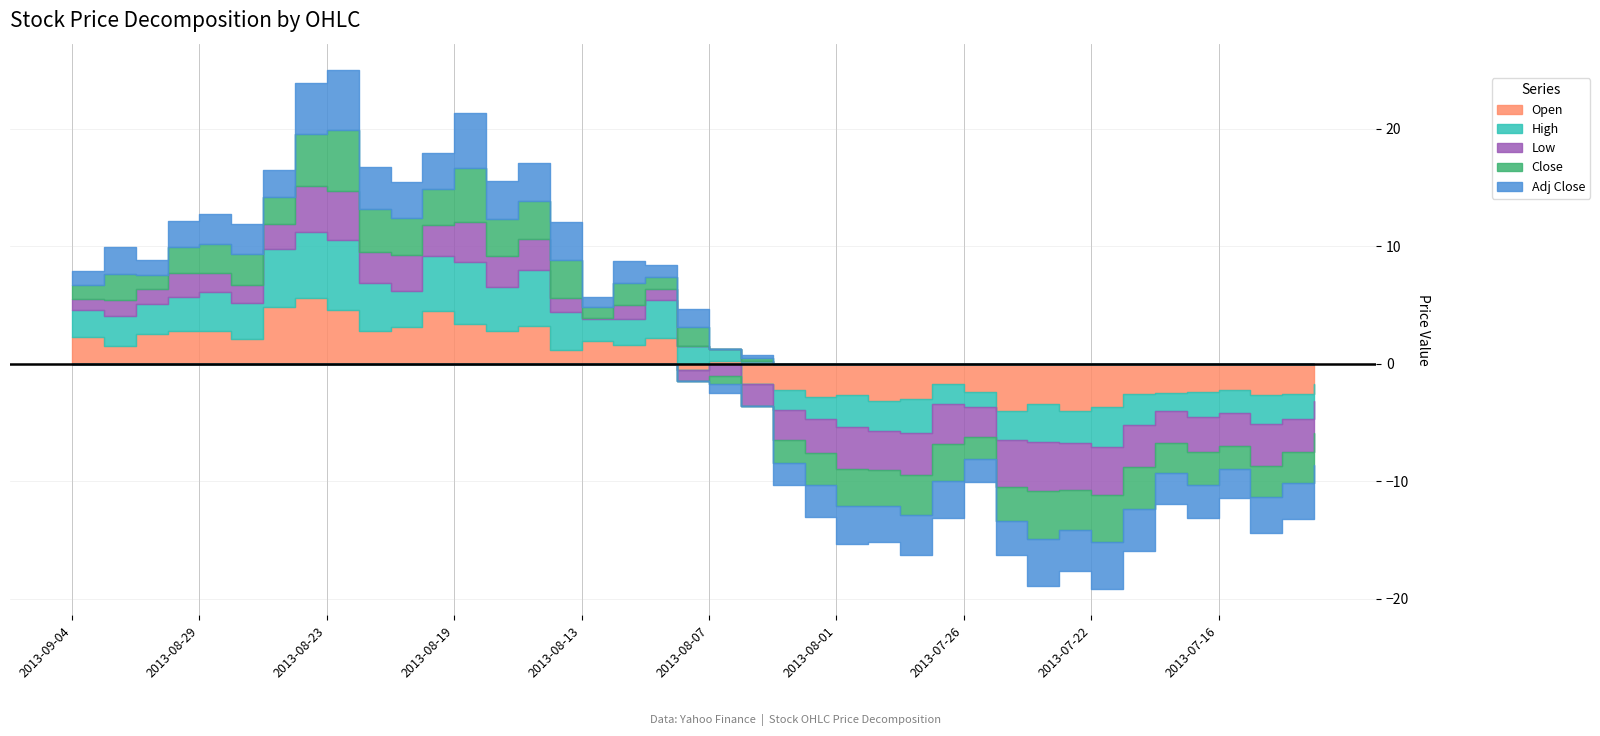

Which series has the largest total across all categories?

High